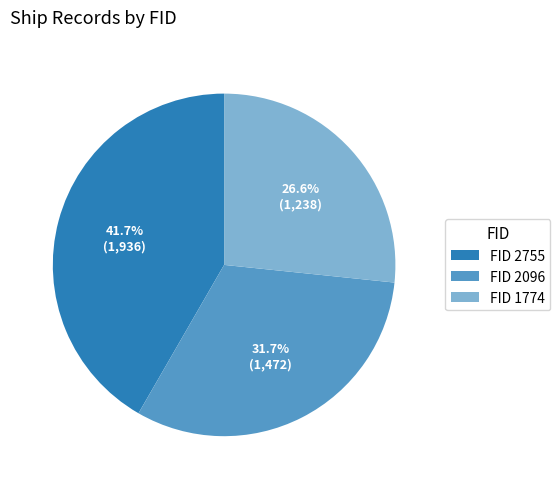

Which slice is the smallest?

FID 1774